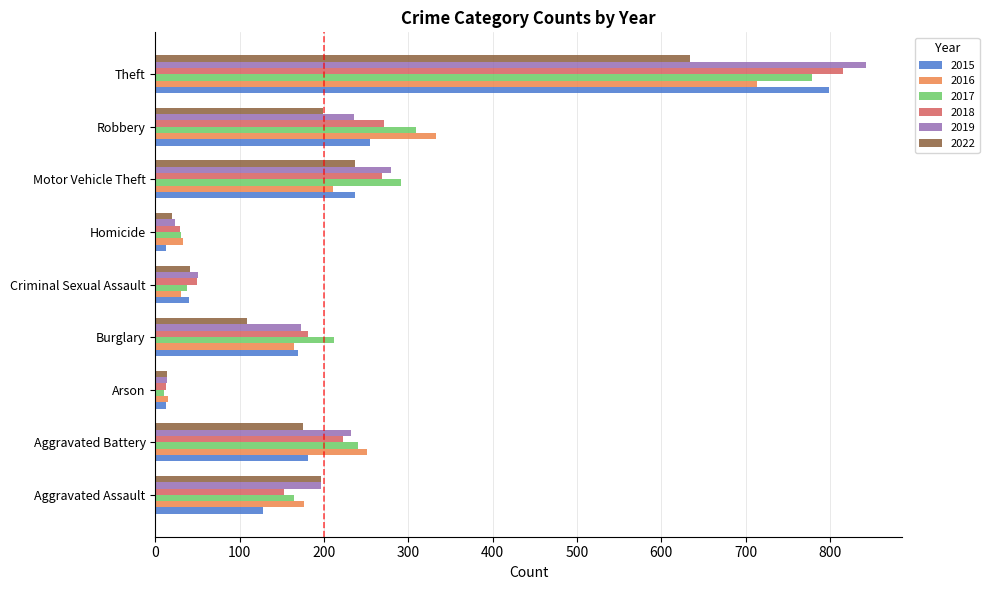

What is the greatest value displayed?

843